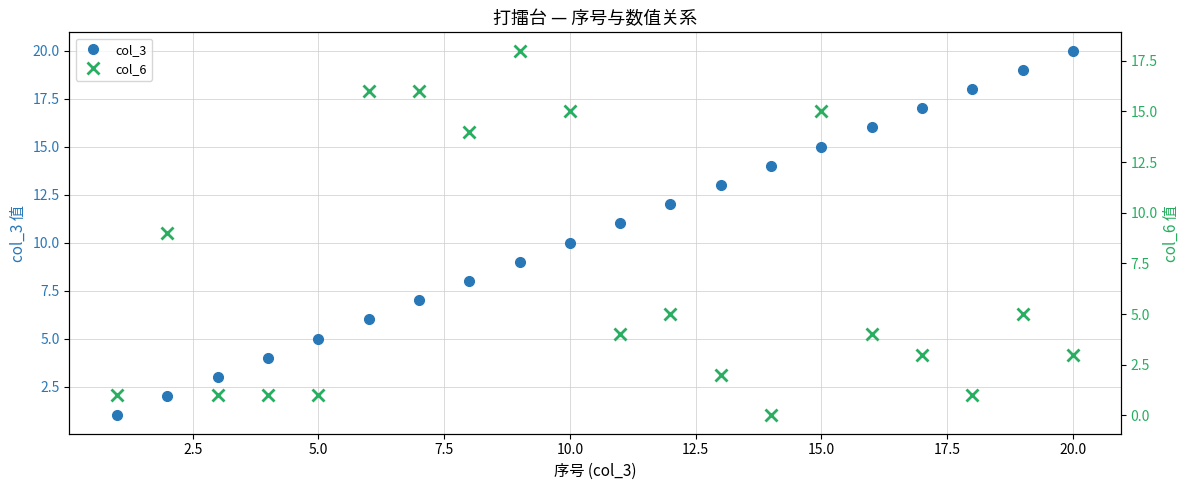

True or false: col_3 has more than 1 interior local peaks.

False